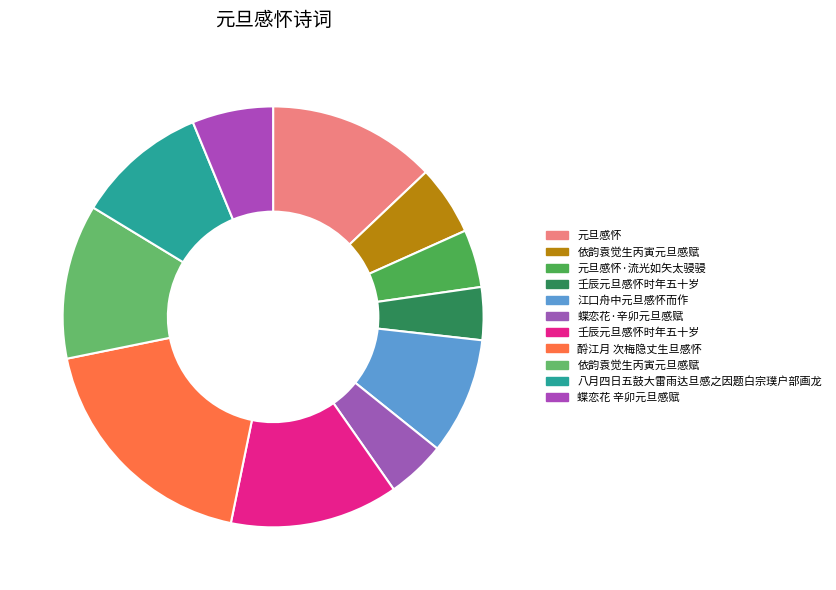

How many segments does this pie chart have?

11